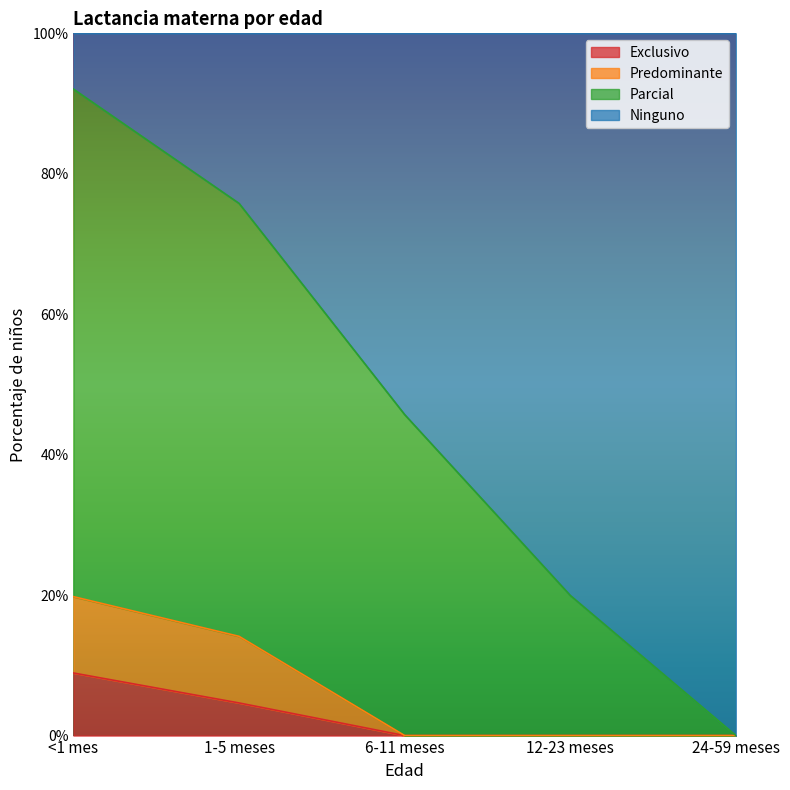

Which category has the lowest value across all series?

6-11 meses